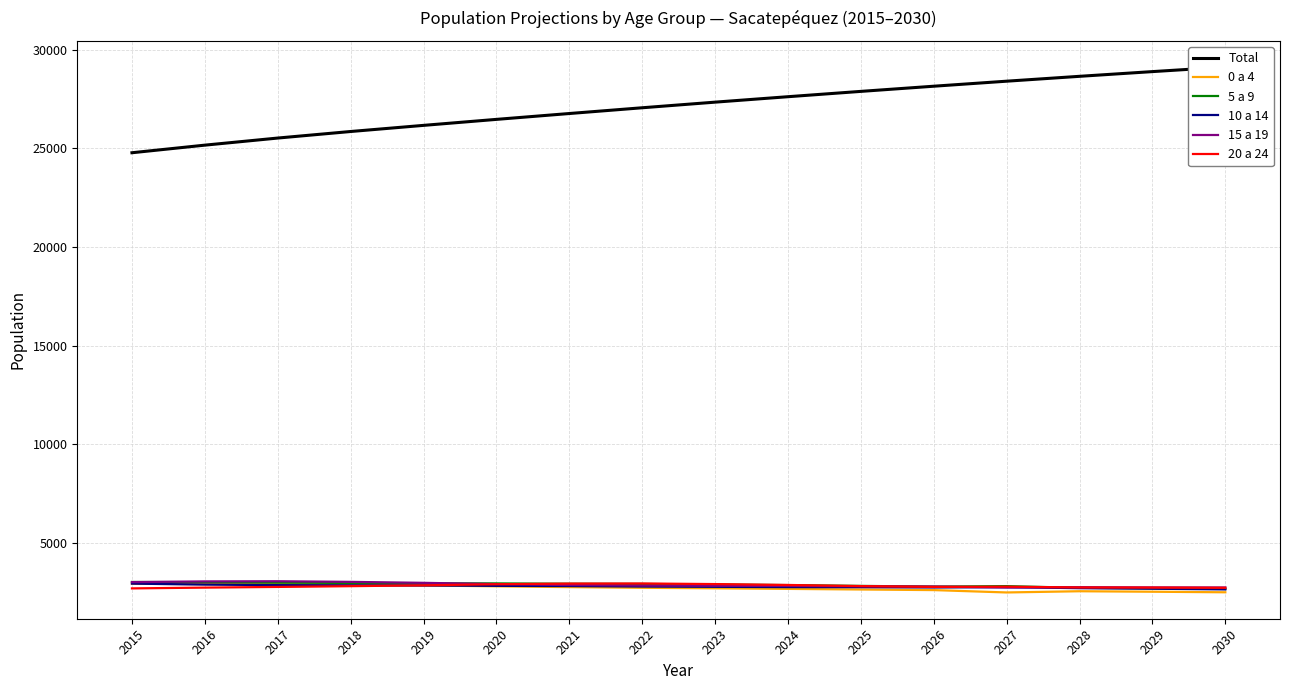

Where does the 0 a 4 series first go above 2715?

2015